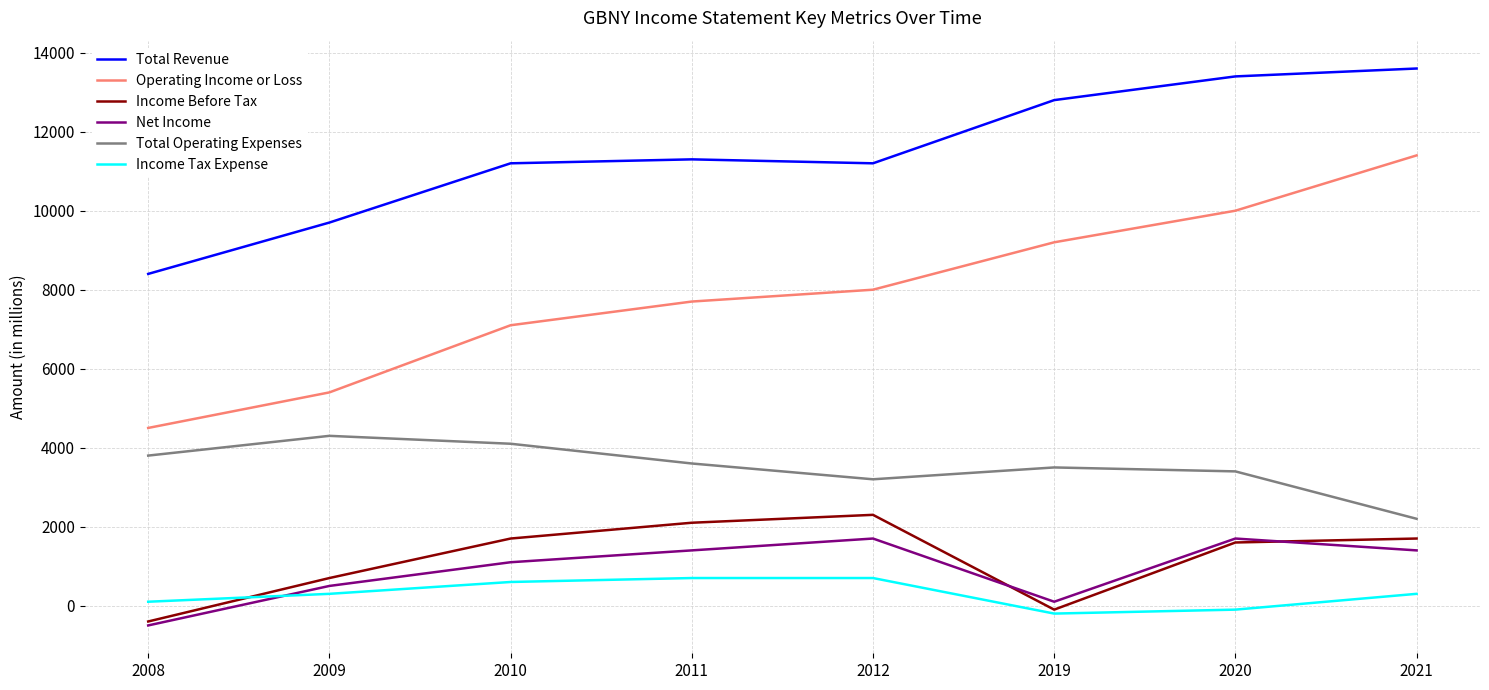

True or false: Total Operating Expenses has more than 2 interior local peaks.

False